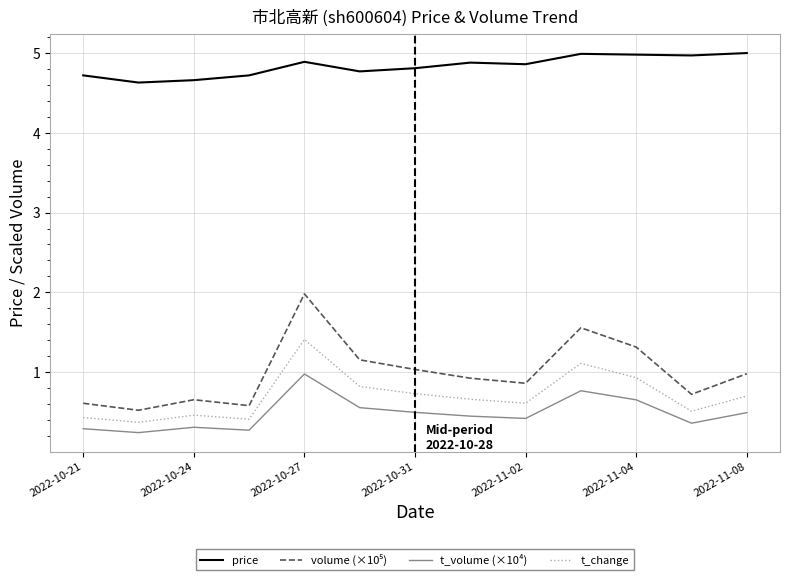

What is the minimum value for t_change?

0.4